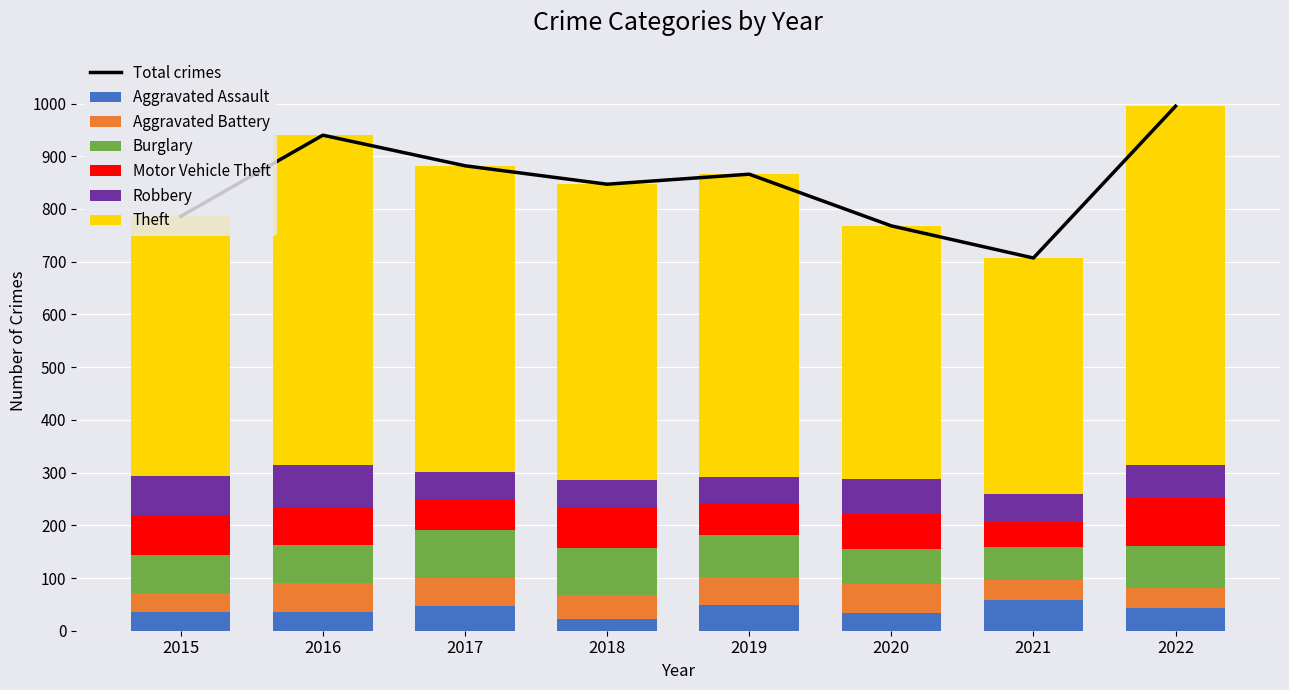

What is the sum of all Aggravated Battery values?

373